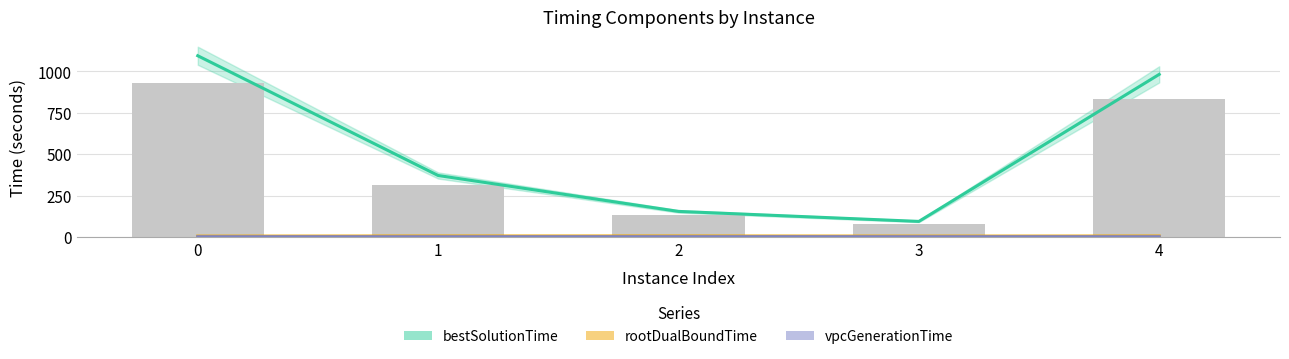

What is the maximum value shown in the chart?

1094.2